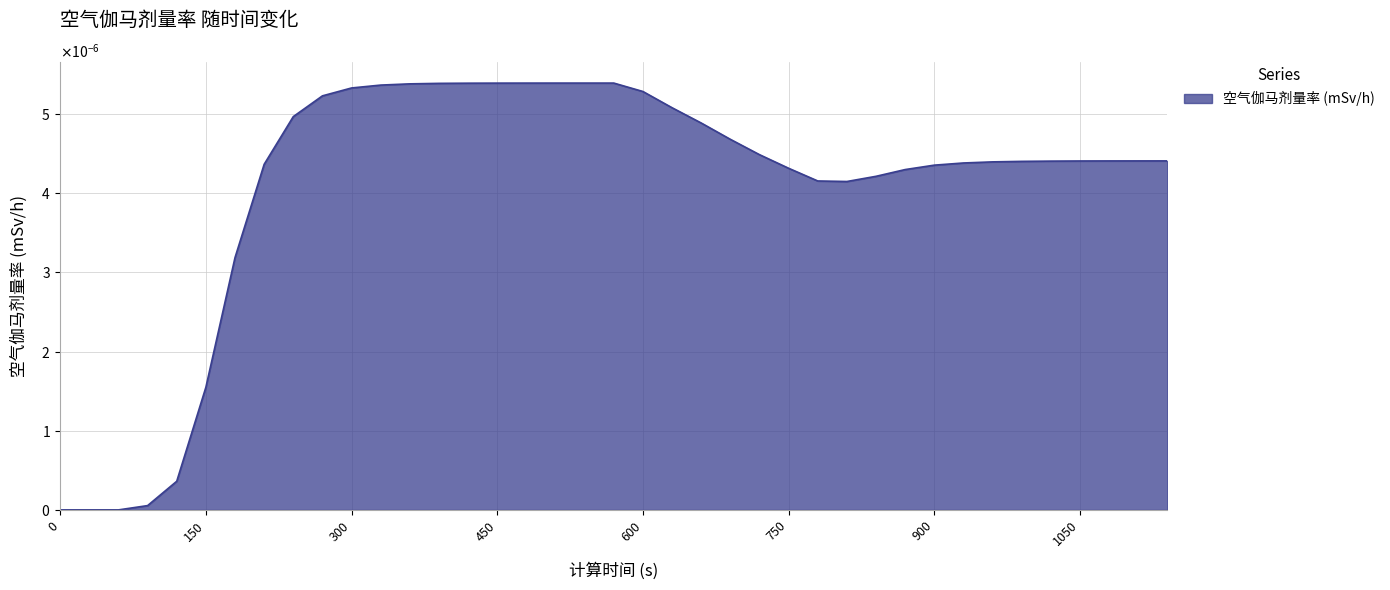

Does the chart display data point markers on the line(s)?

No